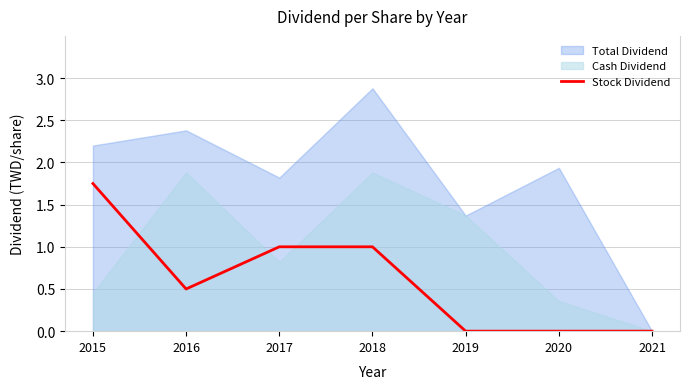

Is it true that Stock Dividend equals -1.0 at 2020?

False